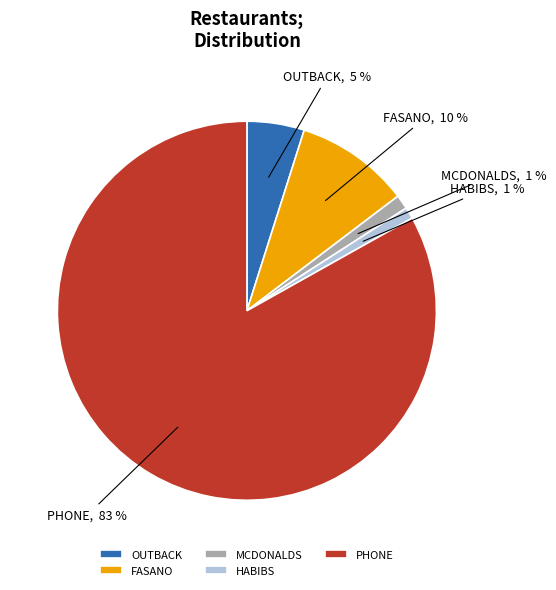

Is there a majority slice in this chart?

Yes